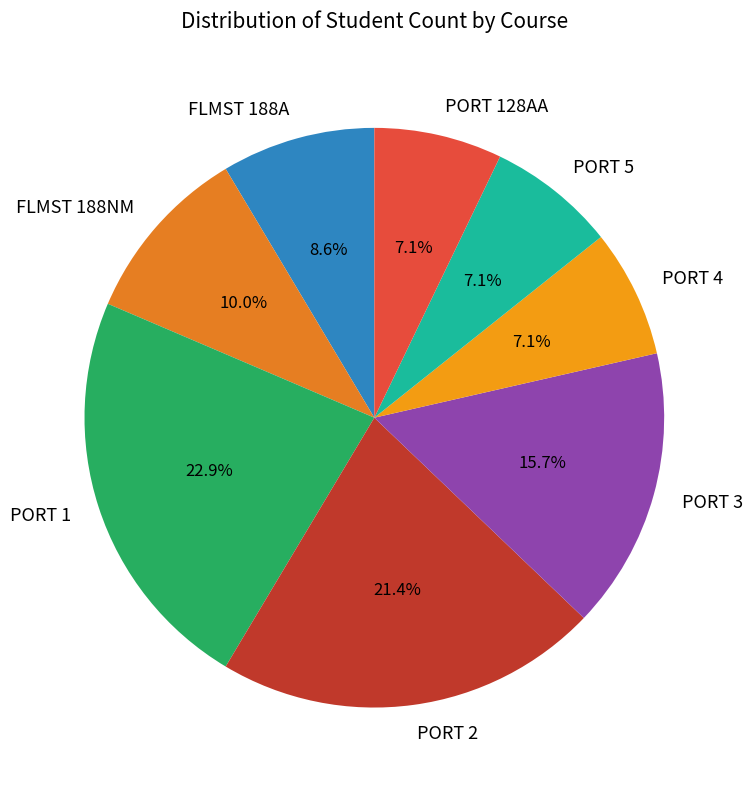

True or false: PORT 2 accounts for 21% of the total.

True